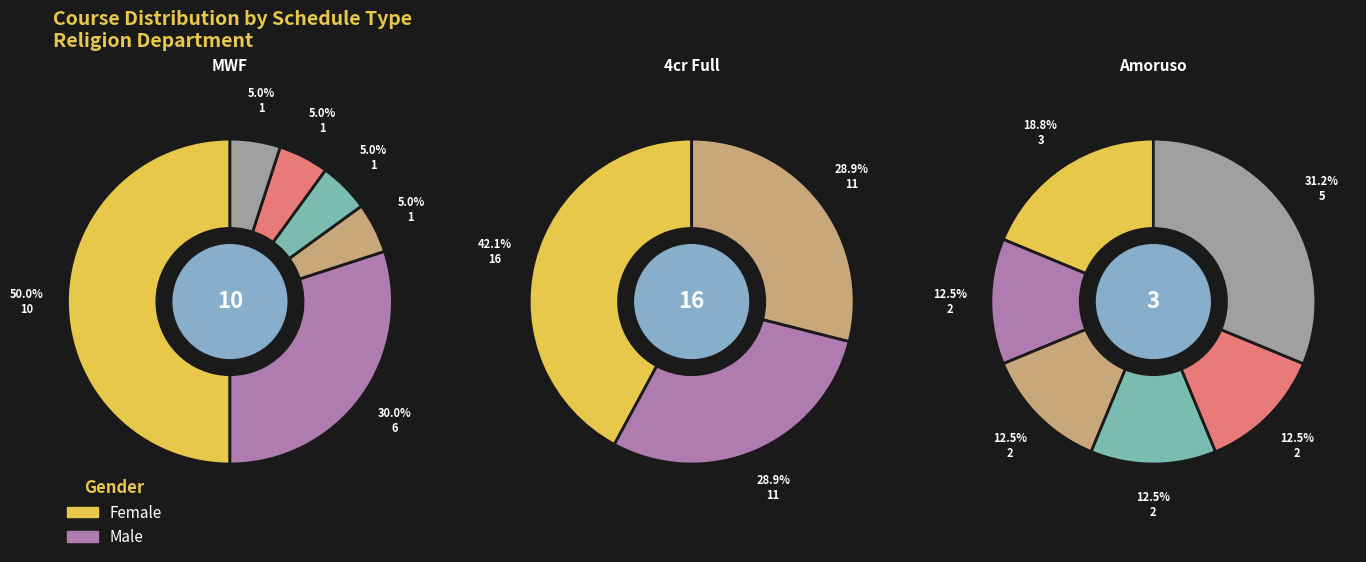

Does 2 account for over 50% of the chart?

No